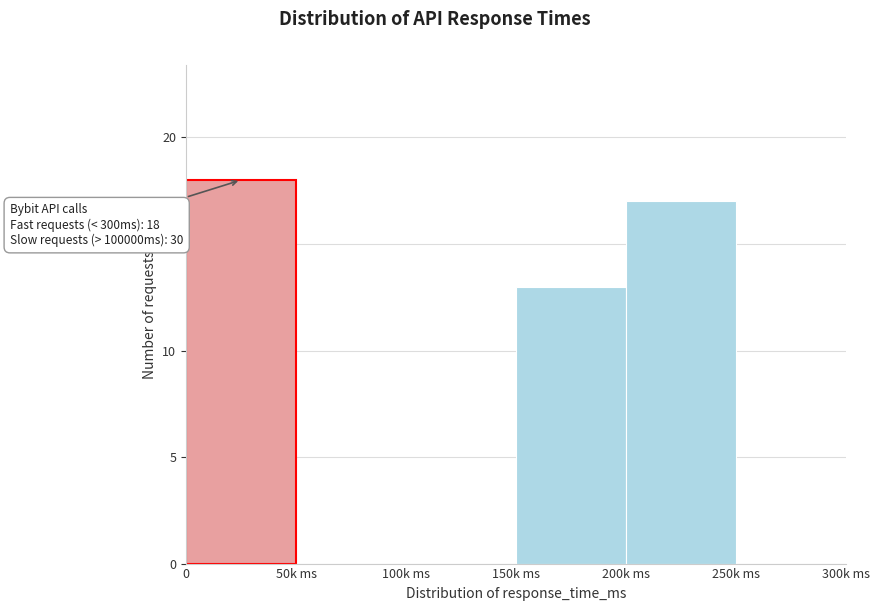

Reading right to left, transcribe all the data shown in this chart.

250k ms=0	200k ms=17	150k ms=13	100k ms=0	50k ms=0	0=18